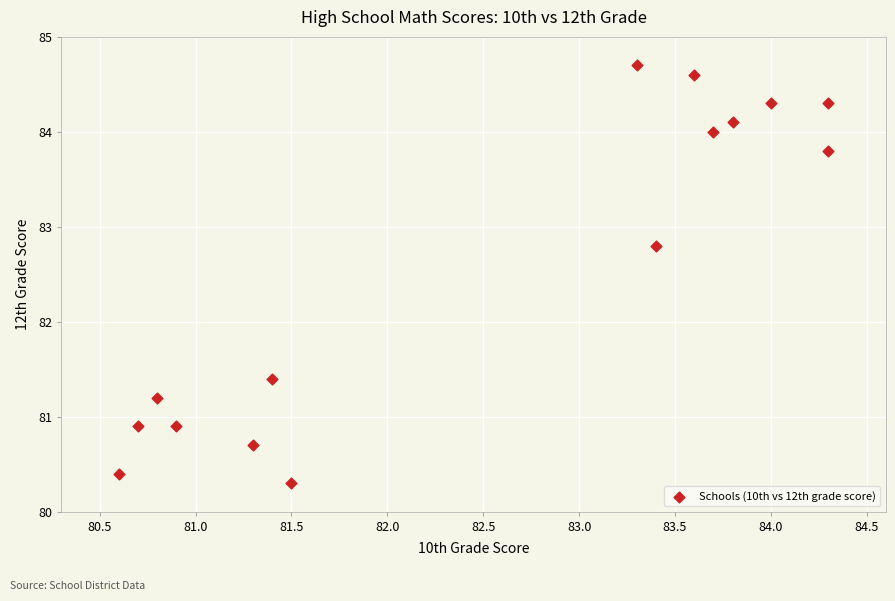

What Y value in the scatter plot is closest to 82?

81.4